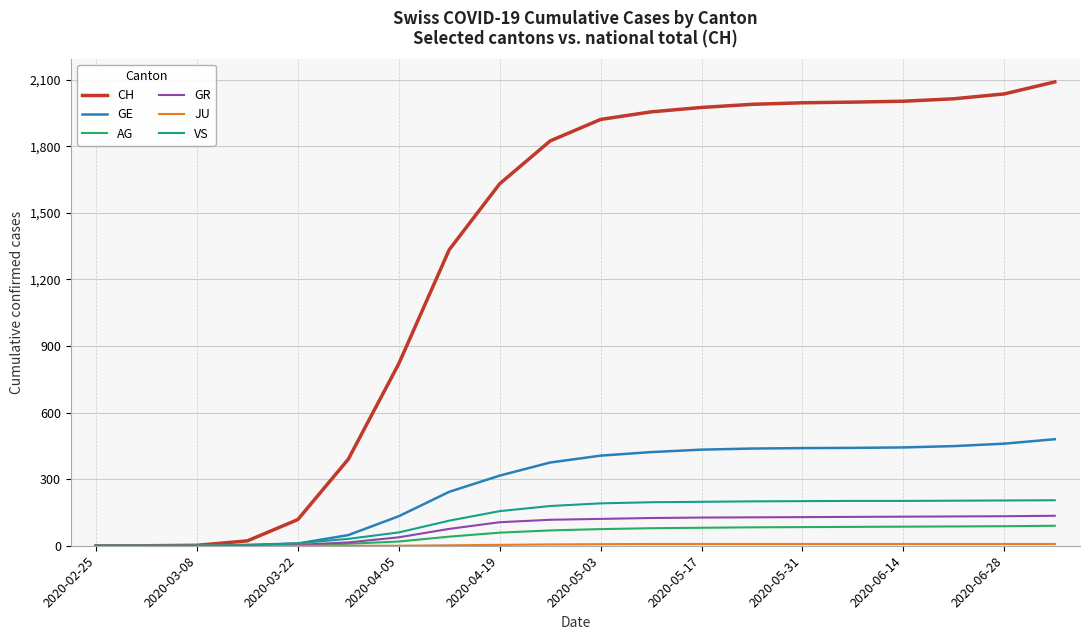

Which series has the largest total across all categories?

CH